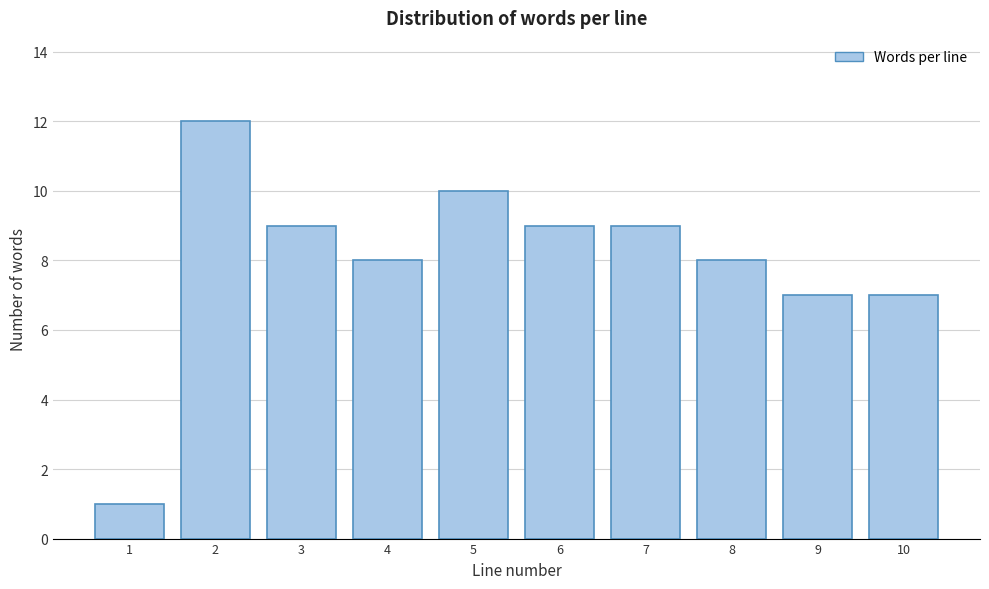

Reading left to right, what are all the values shown in this chart?

1=1	2=12	3=9	4=8	5=10	6=9	7=9	8=8	9=7	10=7